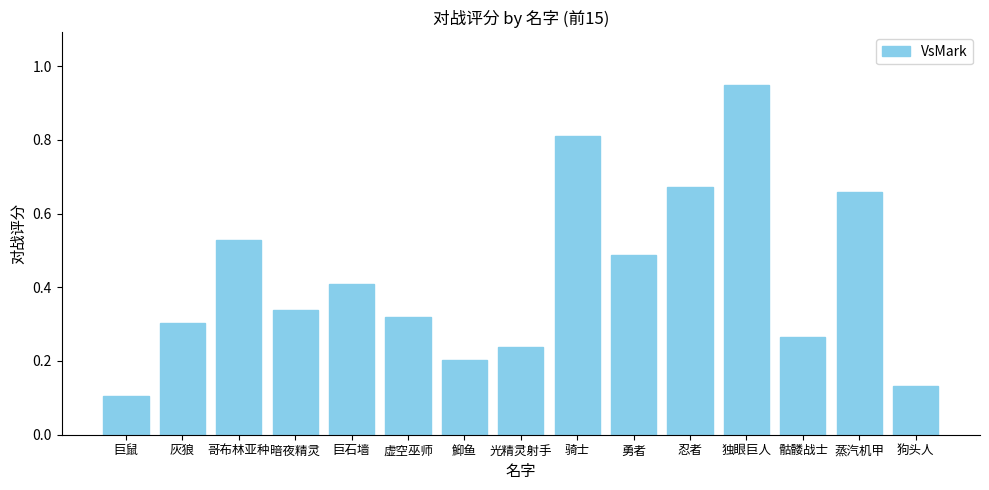

List the labels in order of value, largest first.

独眼巨人, 骑士, 忍者, 蒸汽机甲, 哥布林亚种, 勇者, 巨石墙, 暗夜精灵, 虚空巫师, 灰狼, 骷髅战士, 光精灵射手, 鮣鱼, 狗头人, 巨鼠